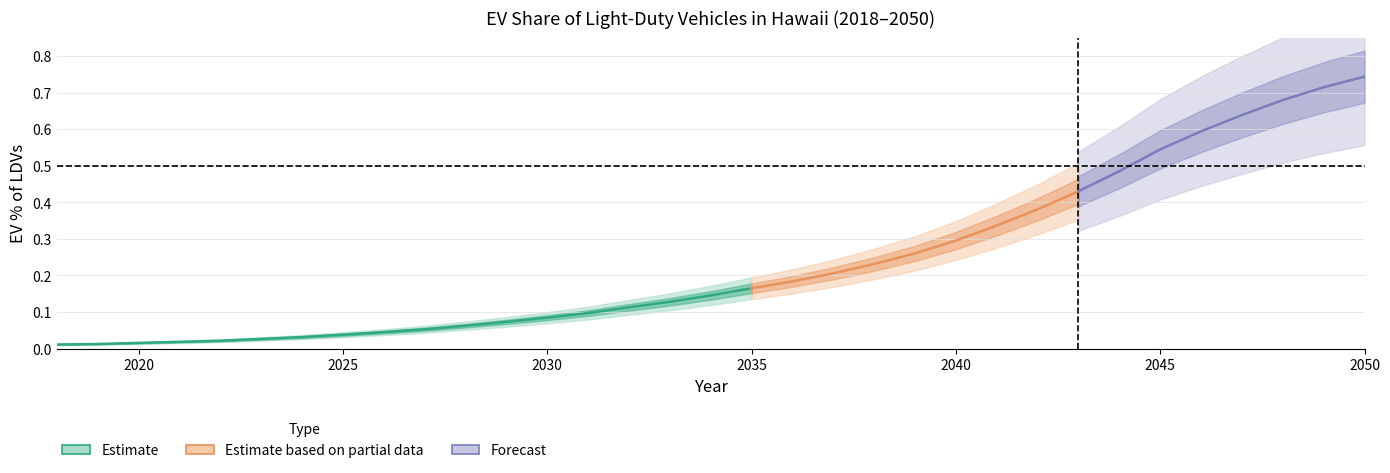

True or false: there are more than 1 points higher than both neighbors.

False